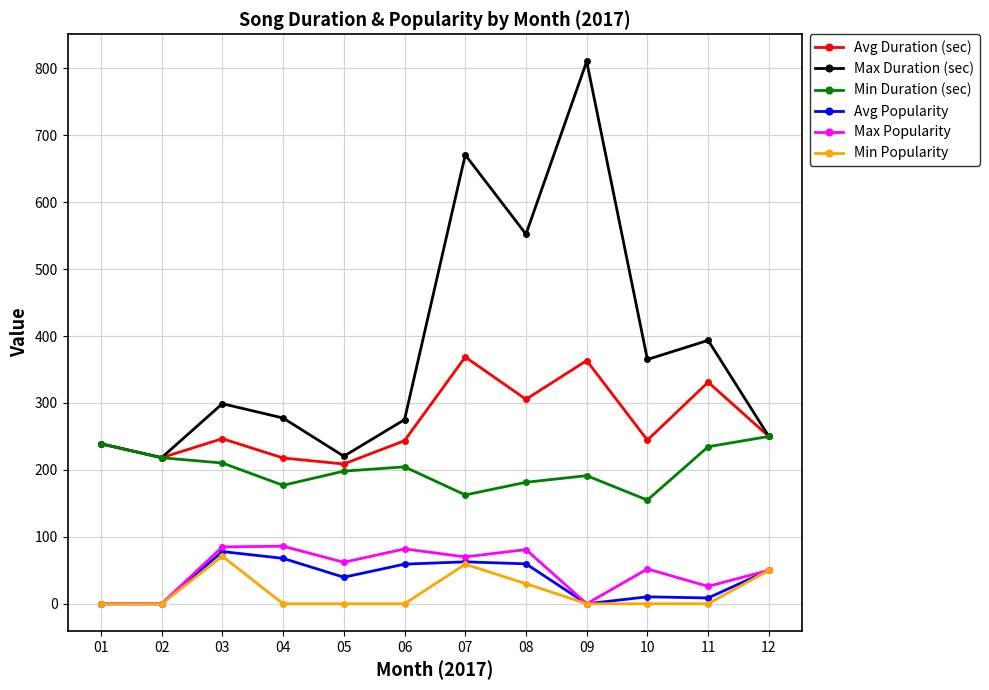

True or false: Avg Duration (sec) has more than 2 interior local peaks.

True